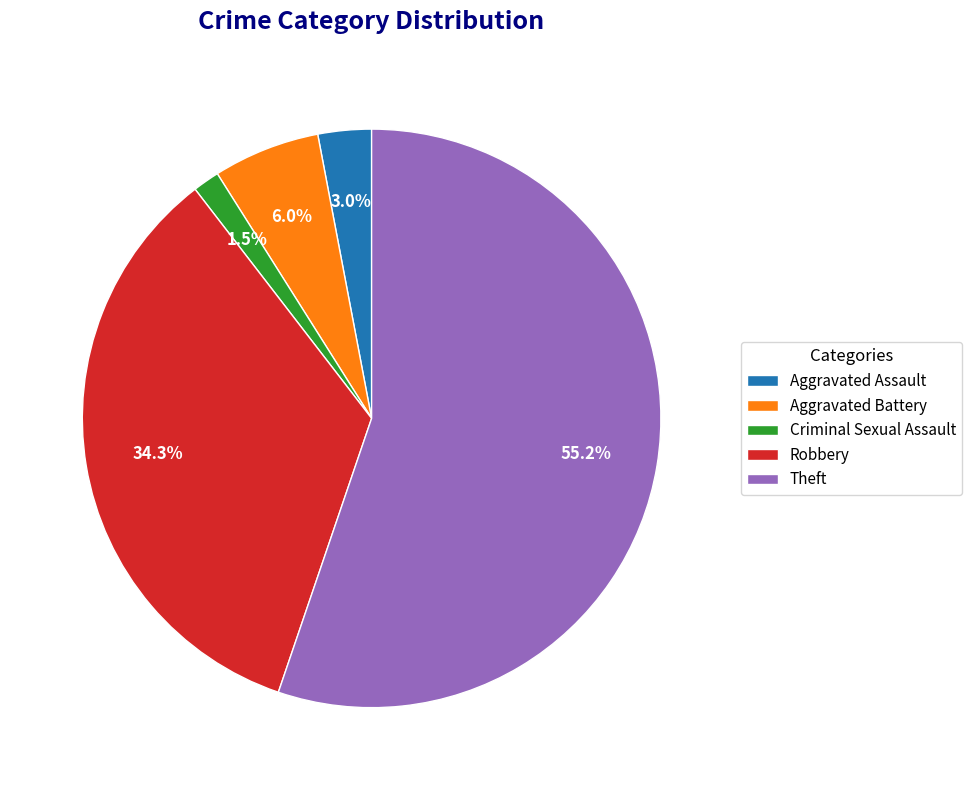

To the nearest percent, what percentage of the pie is Theft?

55%